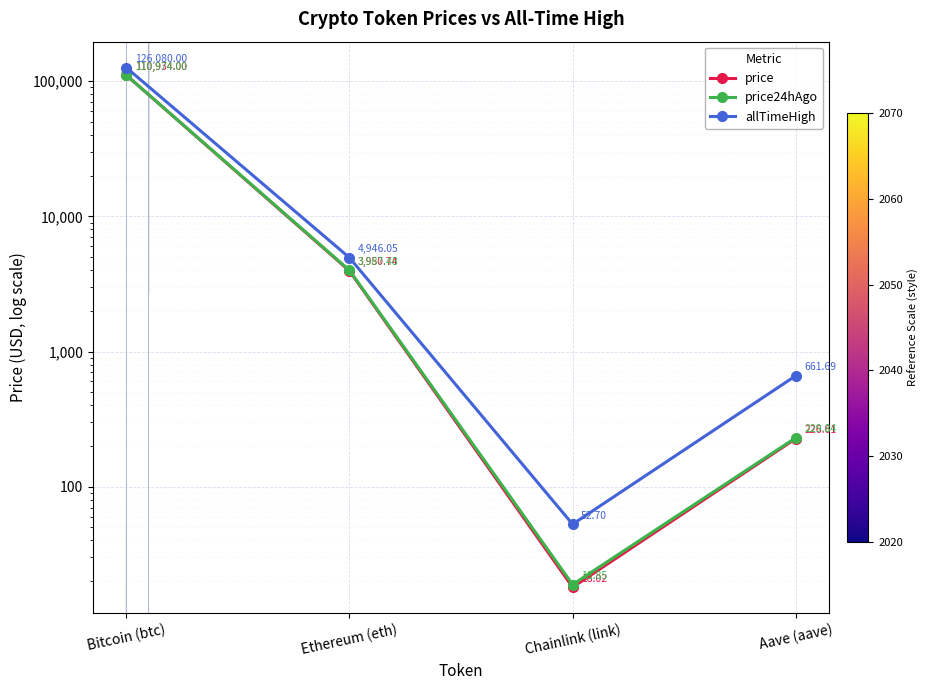

True or false: price24hAgo and allTimeHigh cross at least once.

False